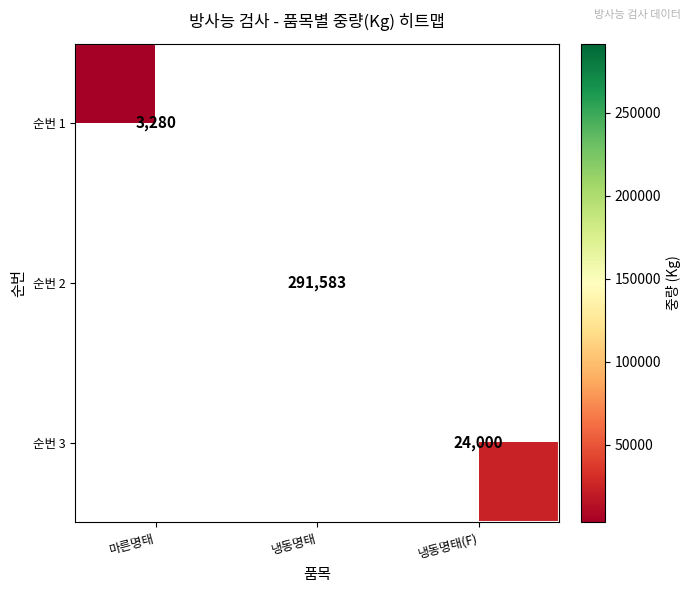

The 순번 1 series shows 5089 at 마른명태. True or false?

False